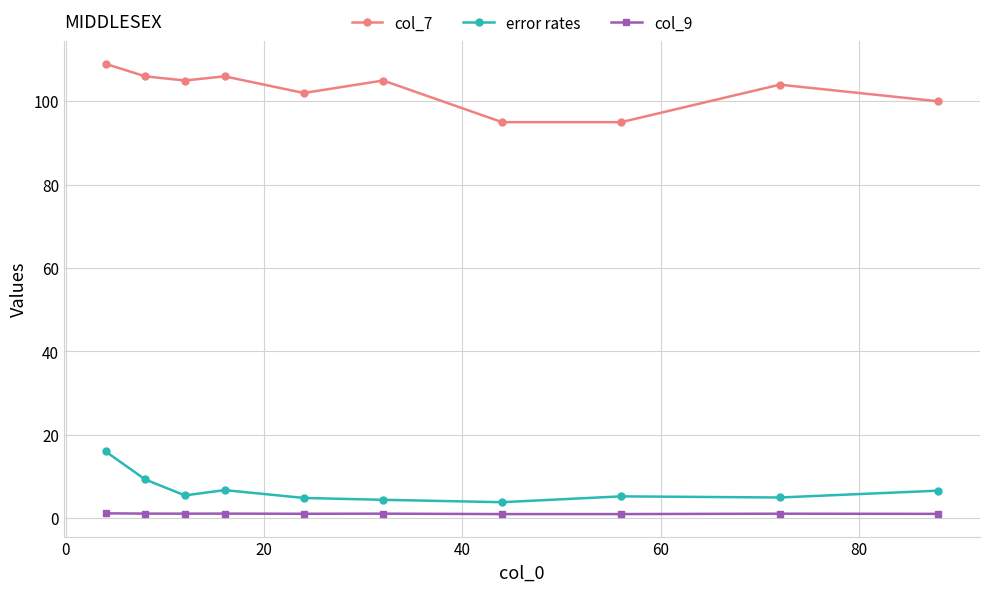

How many series are shown in this chart?

3